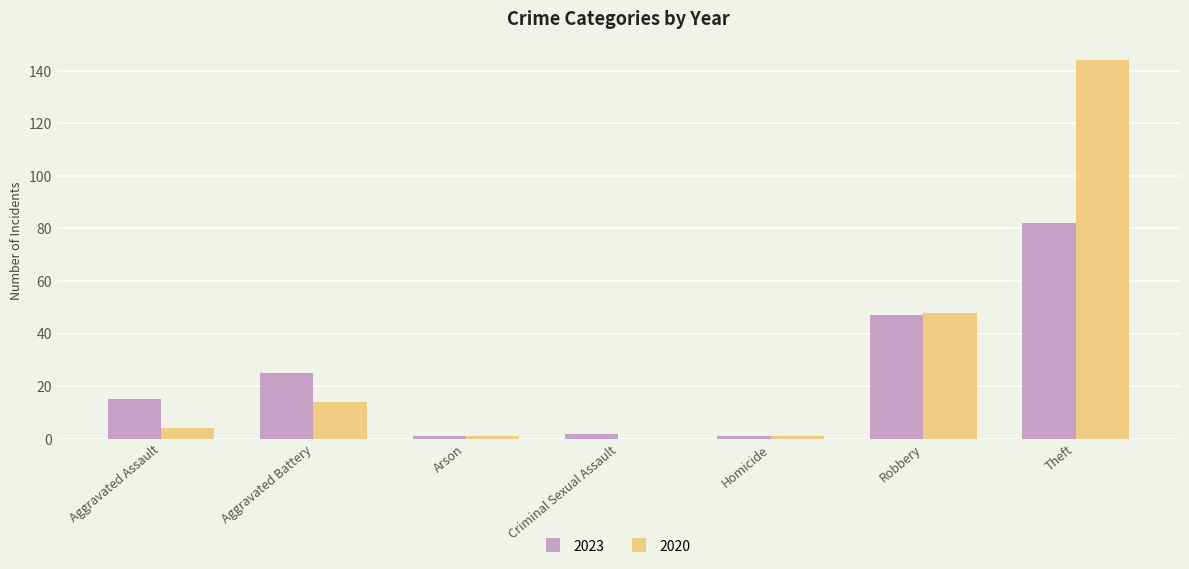

Reading right to left, extract all data points from this chart.

2023: Theft=82	Robbery=47	Homicide=1	Criminal Sexual Assault=2	Arson=1	Aggravated Battery=25	Aggravated Assault=15
2020: Theft=144	Robbery=48	Homicide=1	Criminal Sexual Assault=0	Arson=1	Aggravated Battery=14	Aggravated Assault=4